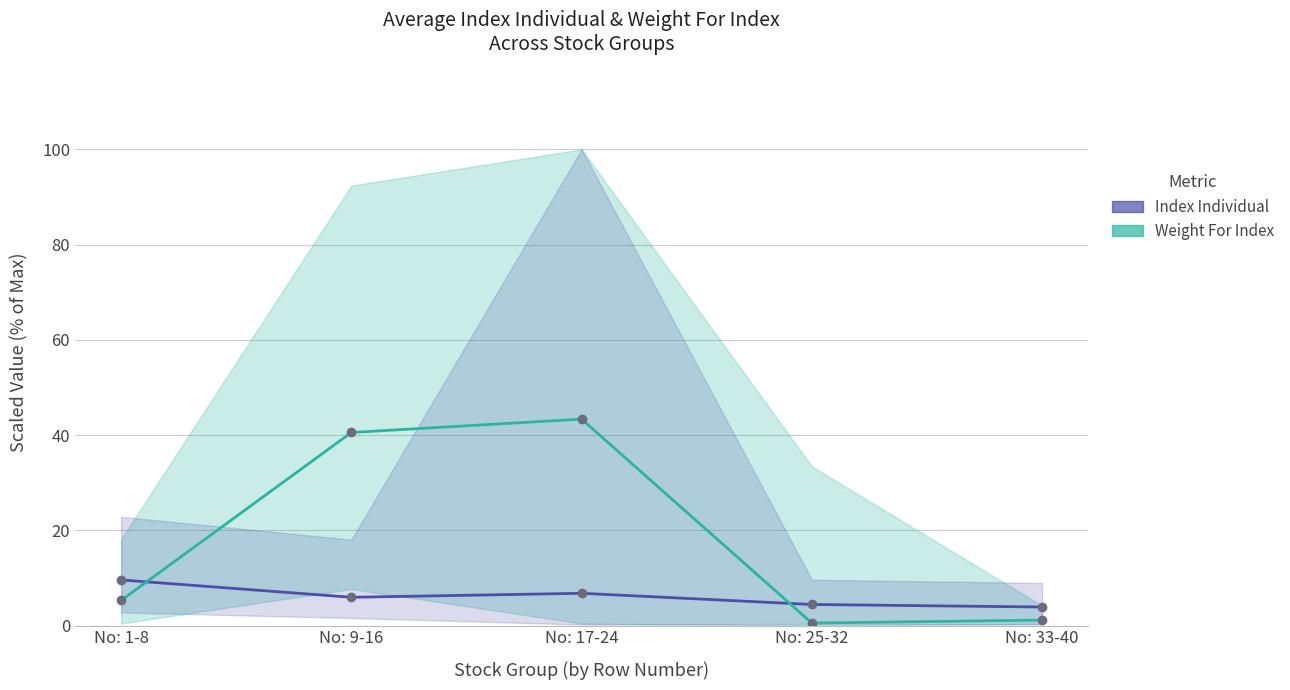

What position from the right is No: 25-32?

2